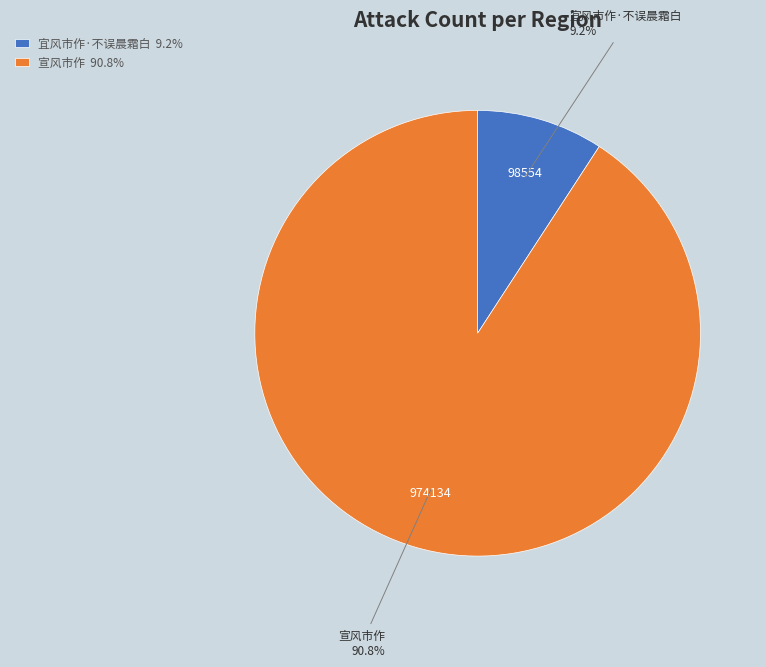

True or false: 宜风市作·不误晨霜白 accounts for 9% of the total.

True